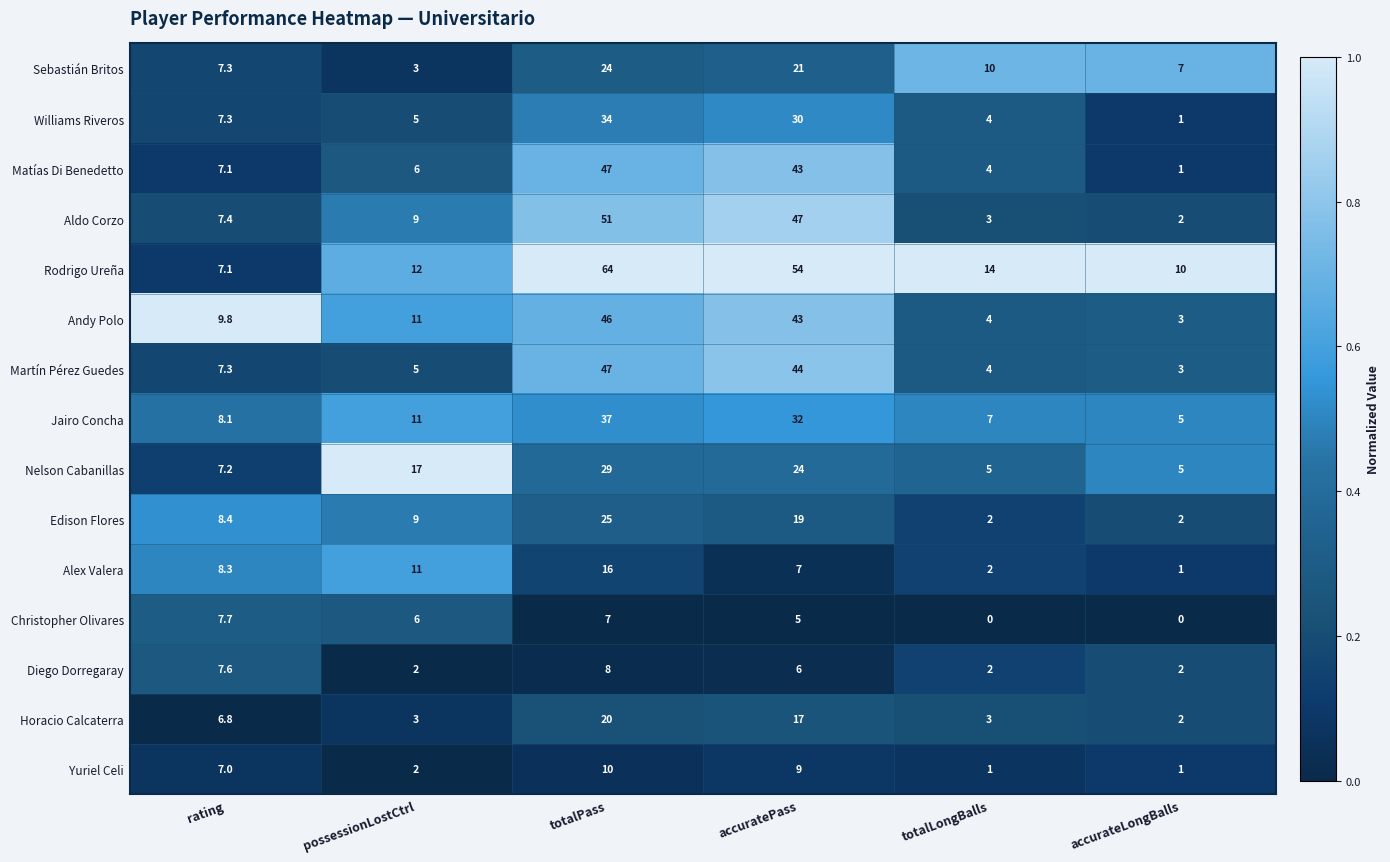

Which series has the largest total across all categories?

Rodrigo Ureña